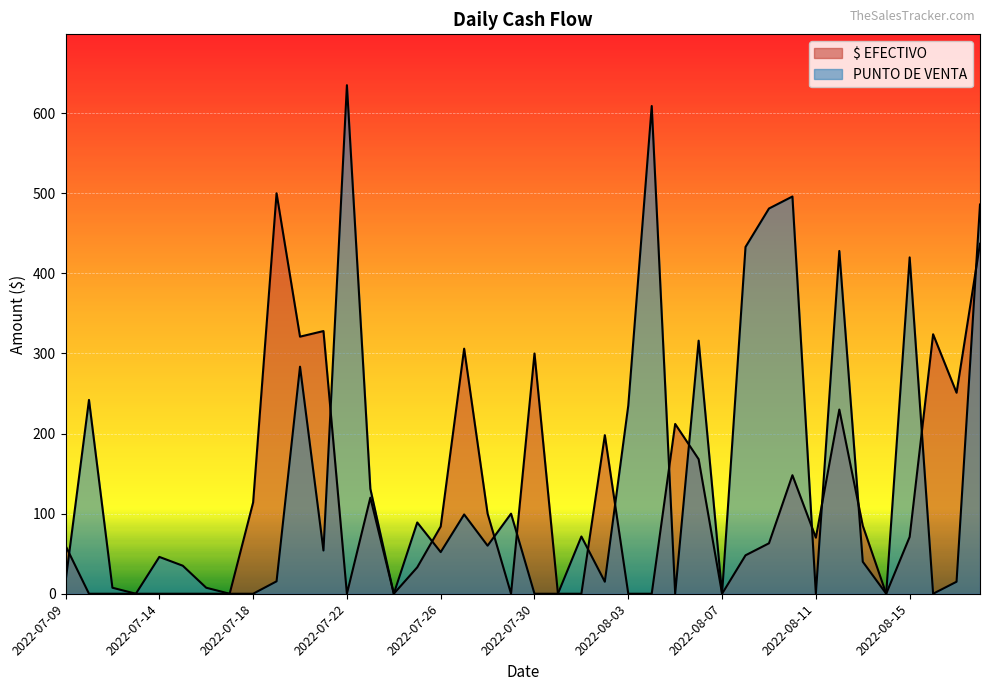

What is the greatest value displayed?

635.0